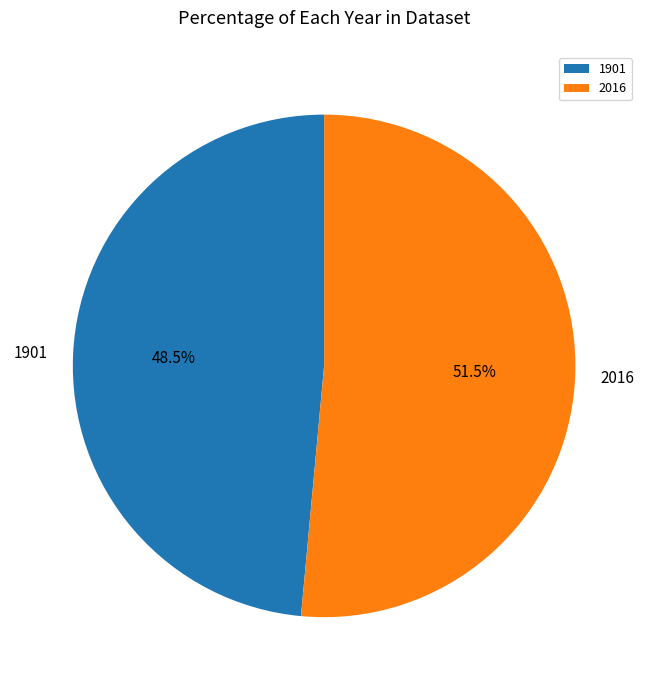

Which slice is the smallest?

1901